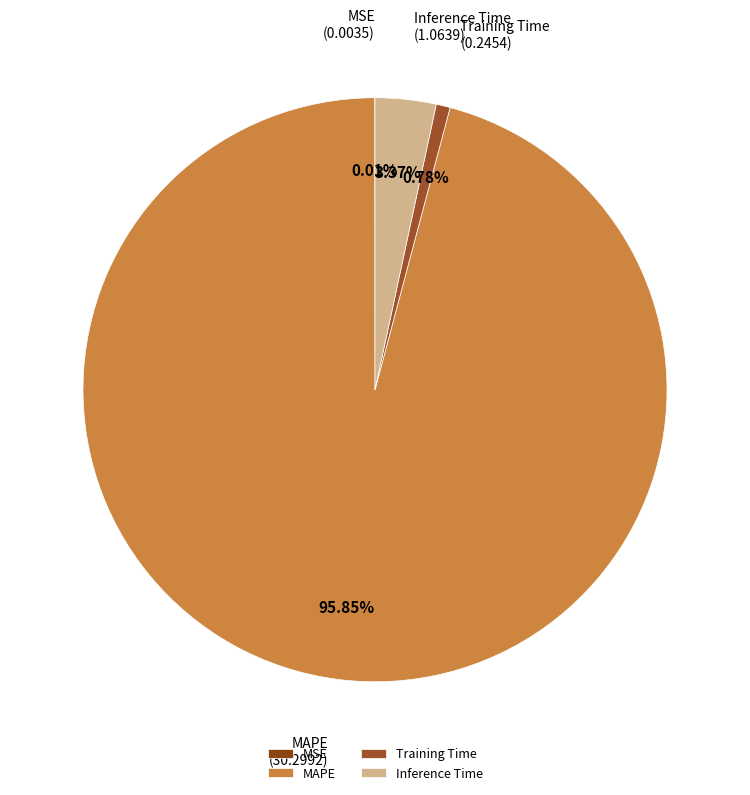

Does Training Time account for over 50% of the chart?

No